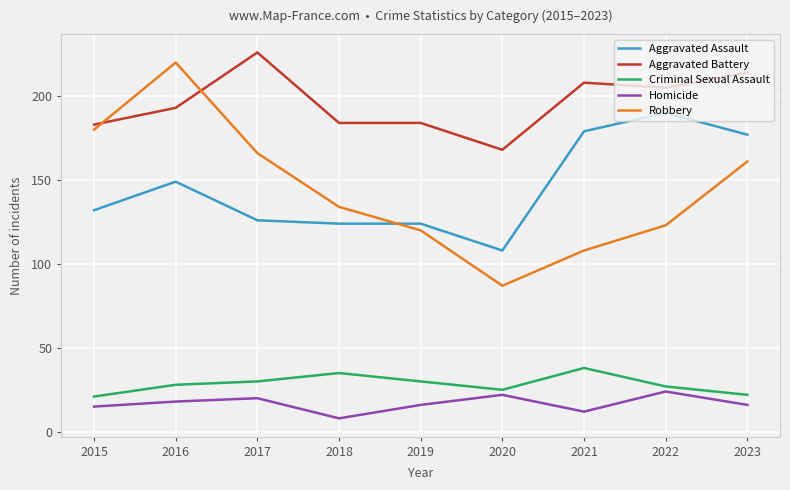

Rank the series by their maximum value, from highest to lowest.

Aggravated Battery, Robbery, Aggravated Assault, Criminal Sexual Assault, Homicide